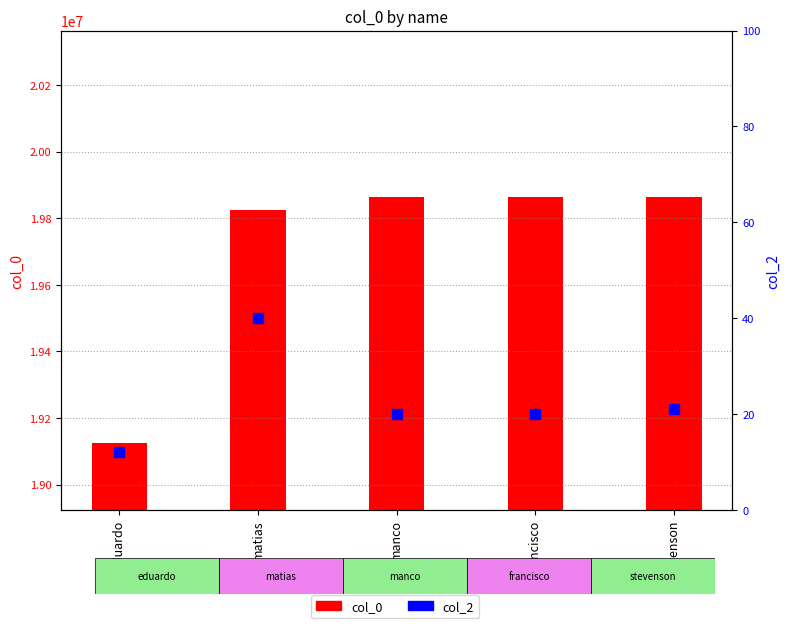

Which series reaches the minimum Y coordinate?

col_2